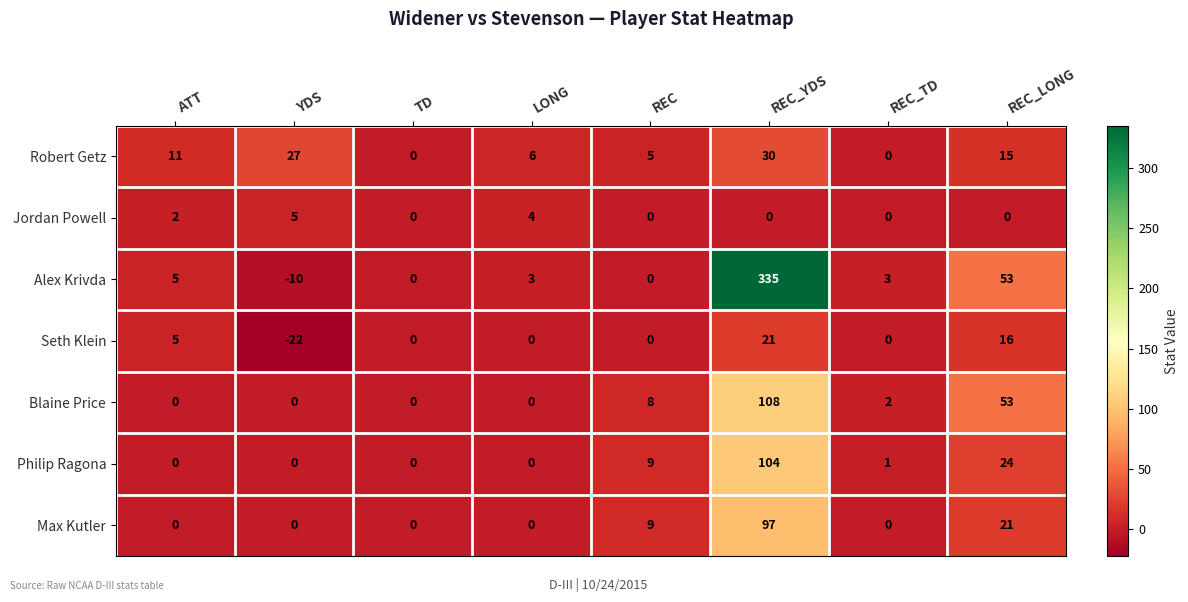

How many distinct data groups are displayed?

7